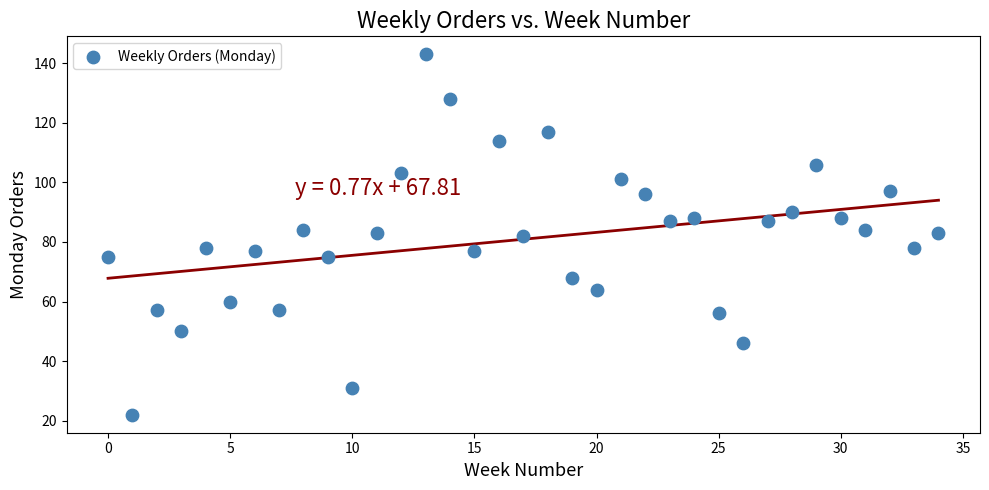

What is the range of Y values (max minus min)?

121